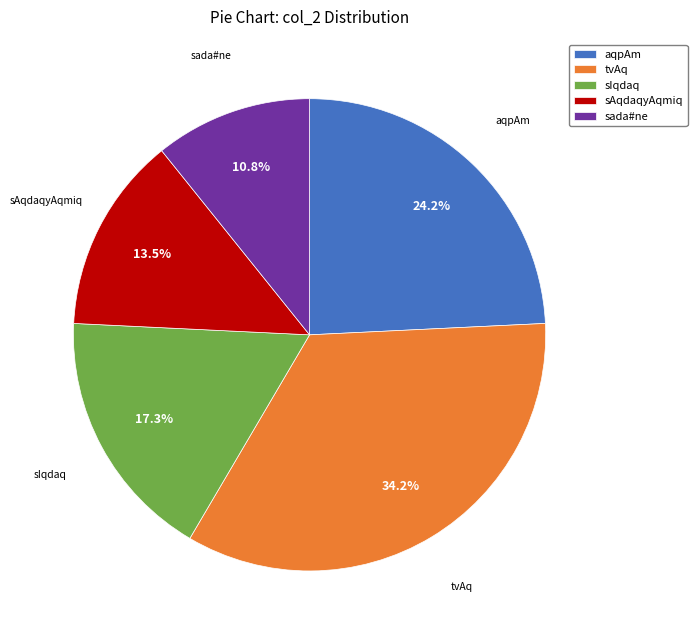

Between sIqdaq and sAqdaqyAqmiq, which is larger?

sIqdaq